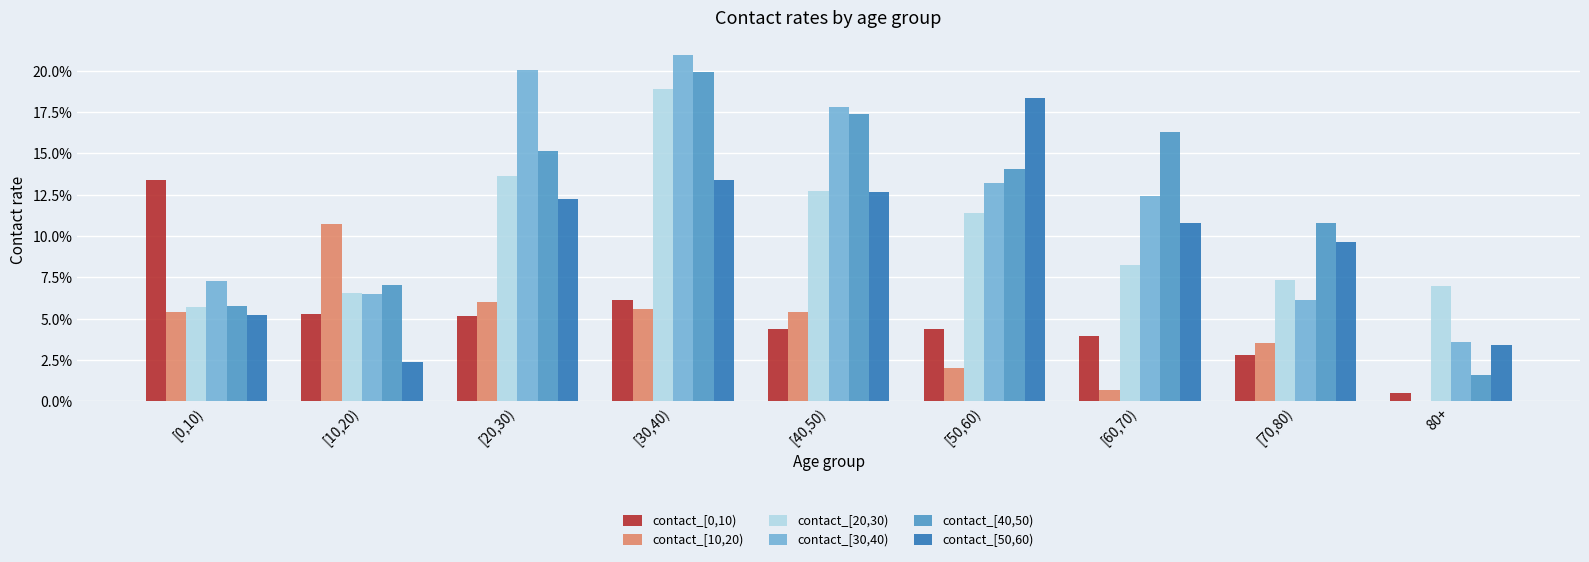

List the series in order of their peak value, lowest first.

contact_[10,20), contact_[0,10), contact_[50,60), contact_[20,30), contact_[40,50), contact_[30,40)